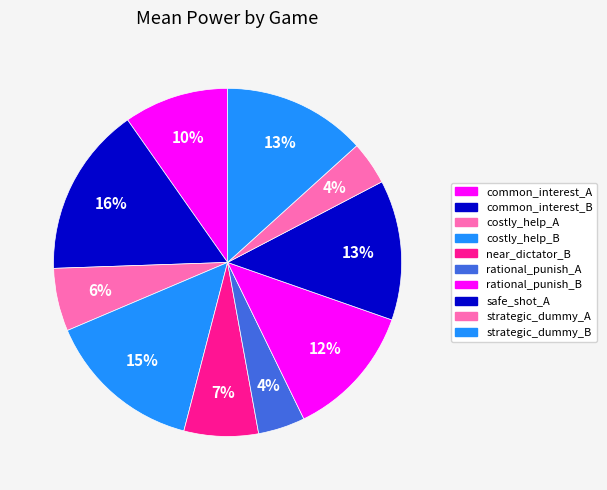

What portion of the pie excludes near_dictator_B?

93.1%